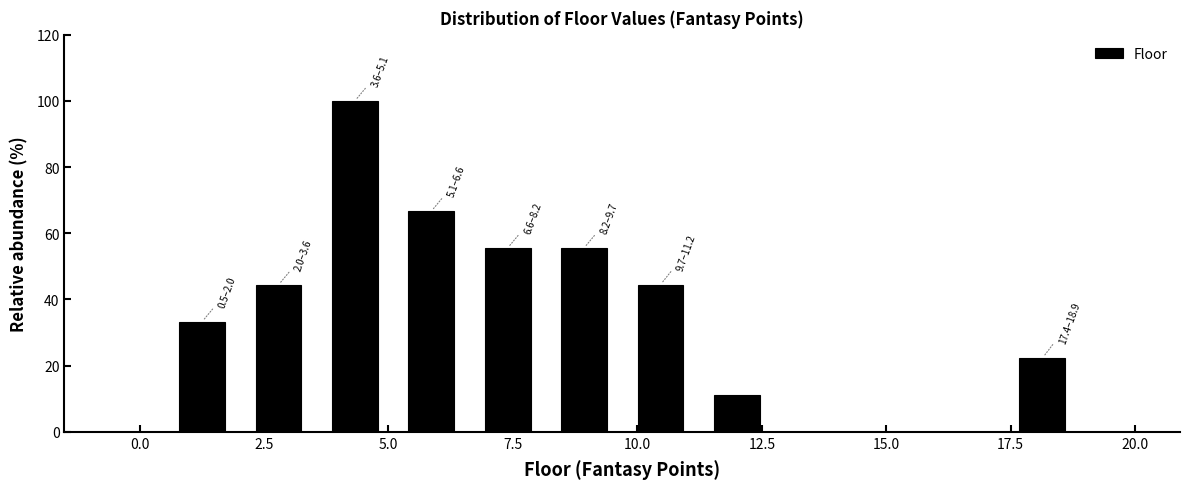

Read against the x-axis, roughly where is the centre of the tallest bar?

4.5